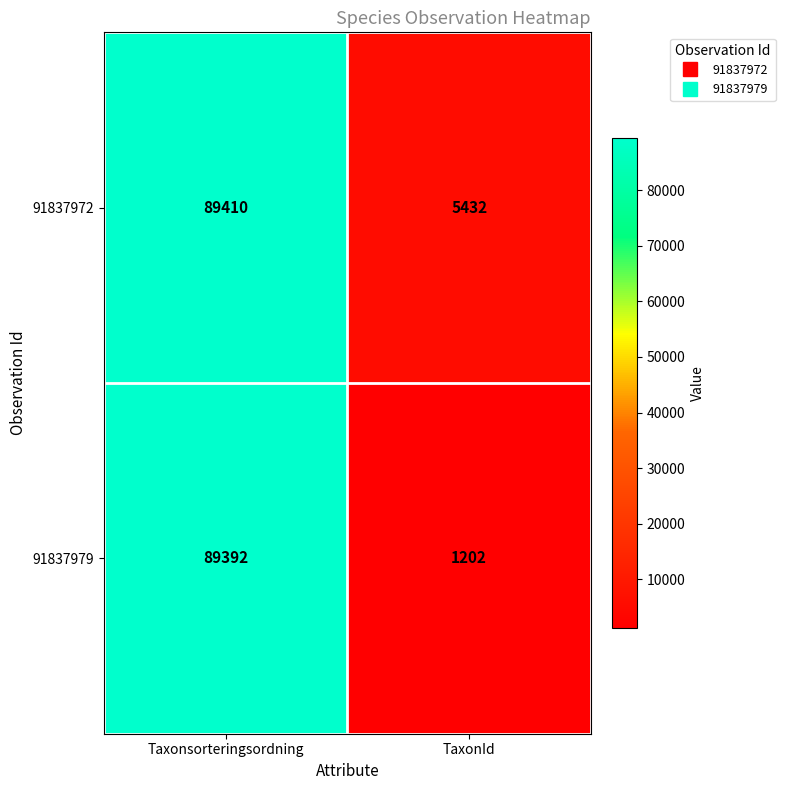

What is the sum of all 91837972 values?

94842